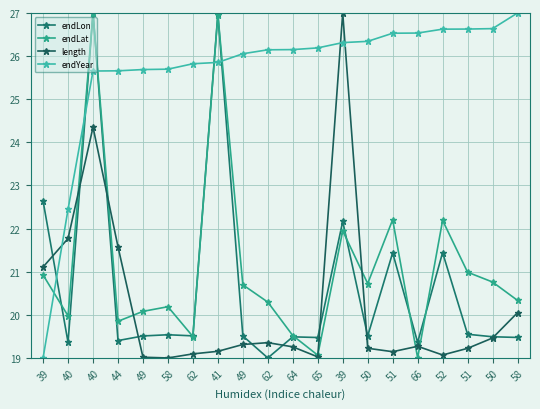

Is it true that length equals 7.9 at 52?

False